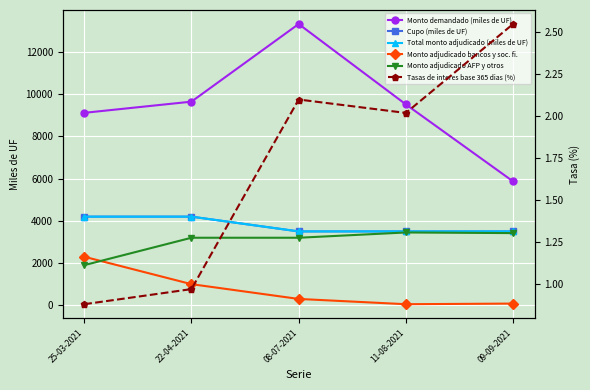

List the series in order of their peak value, lowest first.

Tasas de interes base 365 dias (%), Monto adjudicado bancos y soc. fi., Monto adjudicado AFP y otros, Cupo (miles de UF), Total monto adjudicado (miles de UF), Monto demandado (miles de UF)